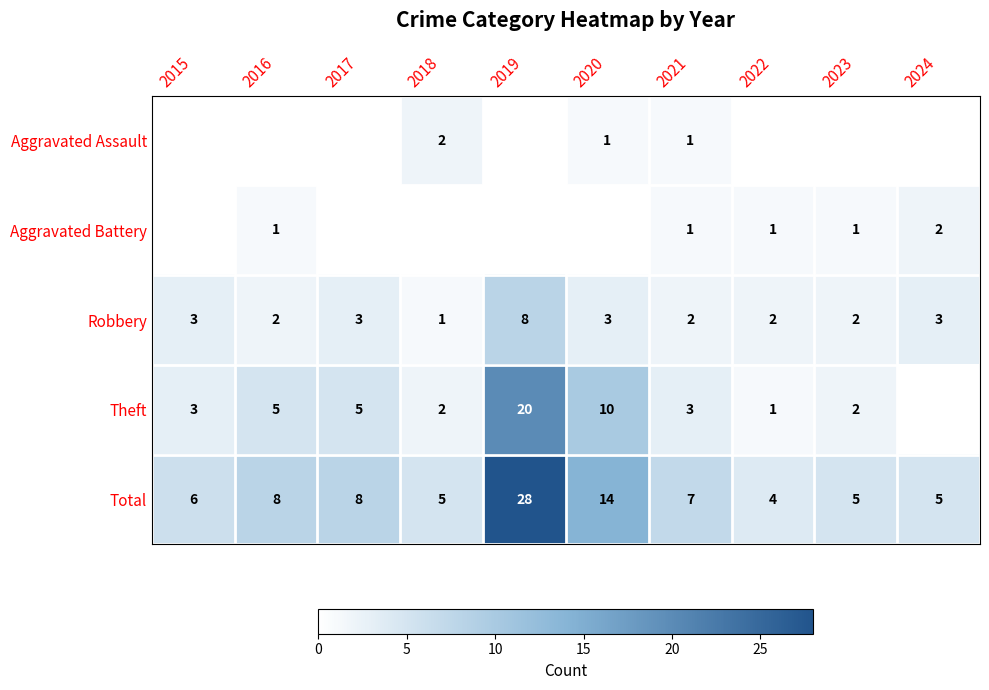

What is the average value of the Robbery series?

3